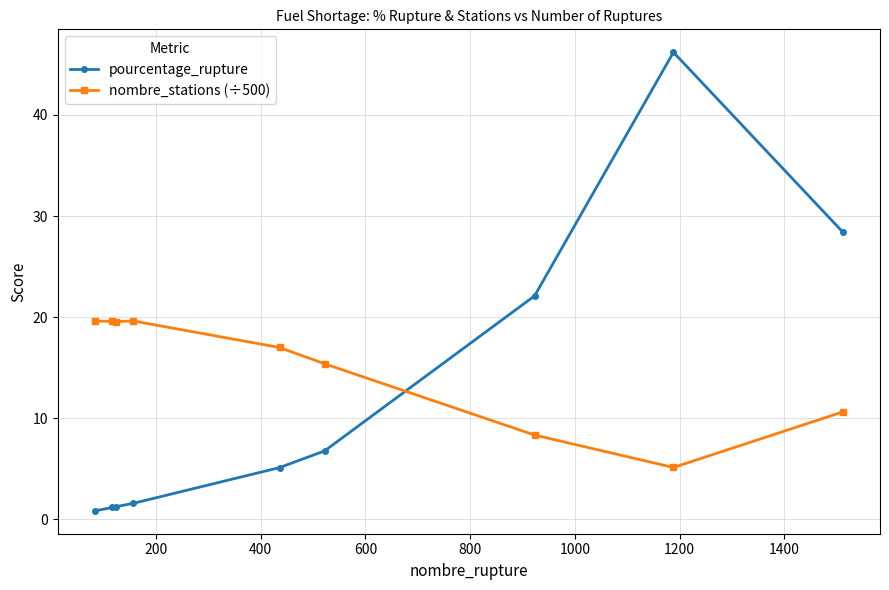

Which series ends up on top after the final intersection of nombre_stations (÷500) and pourcentage_rupture?

pourcentage_rupture